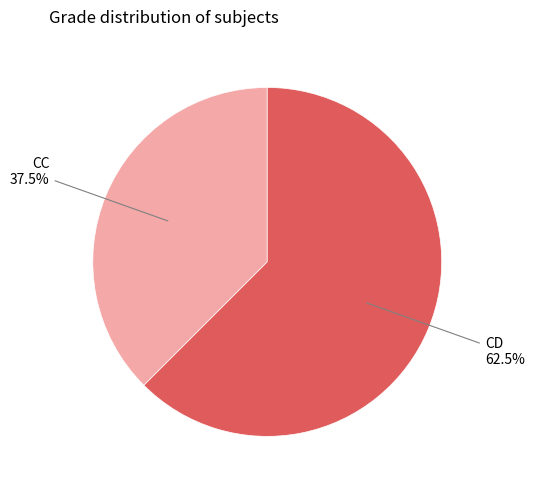

Is there a majority slice in this chart?

Yes